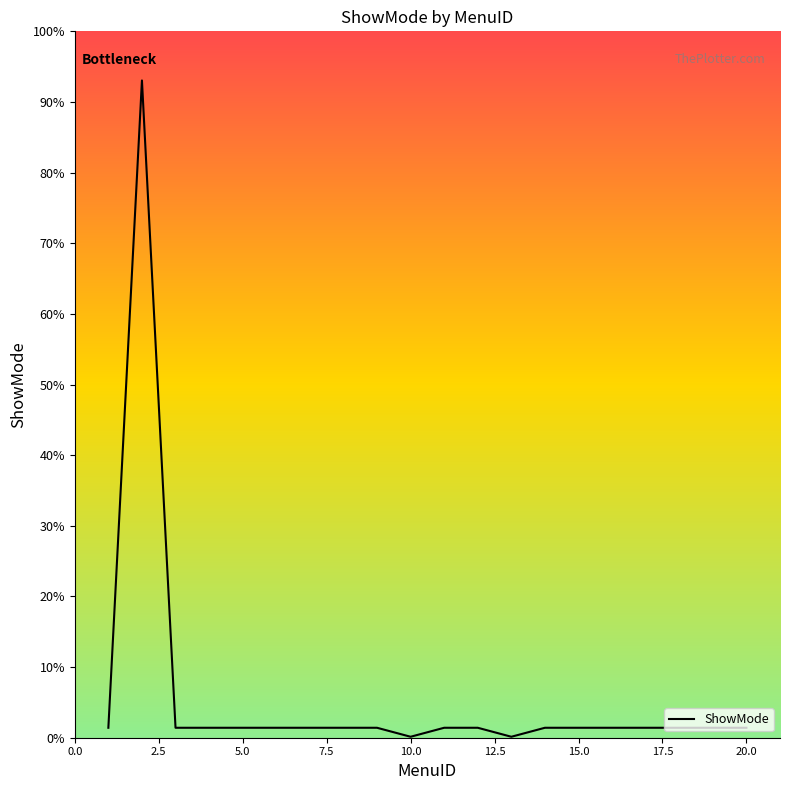

How many interior local peaks (higher than both neighbors) does the data have?

1